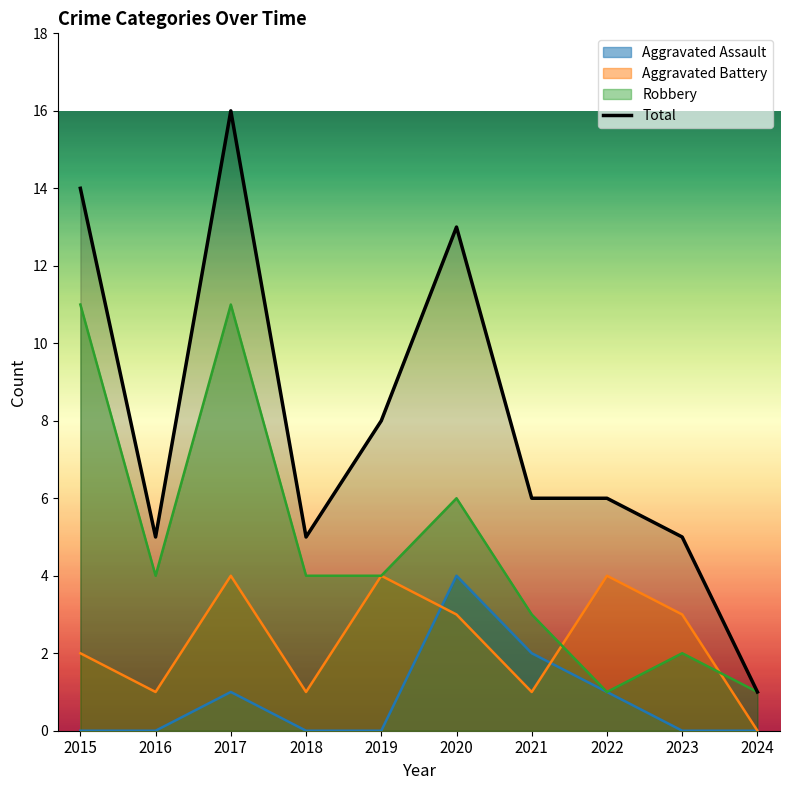

What is the value of the 5th point from the left?

8